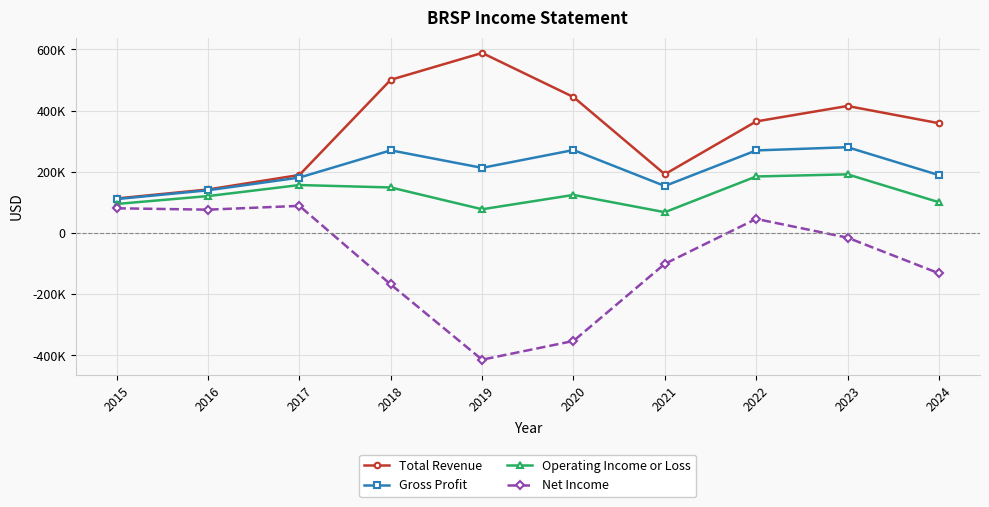

Where is the first local maximum for Operating Income or Loss?

2017